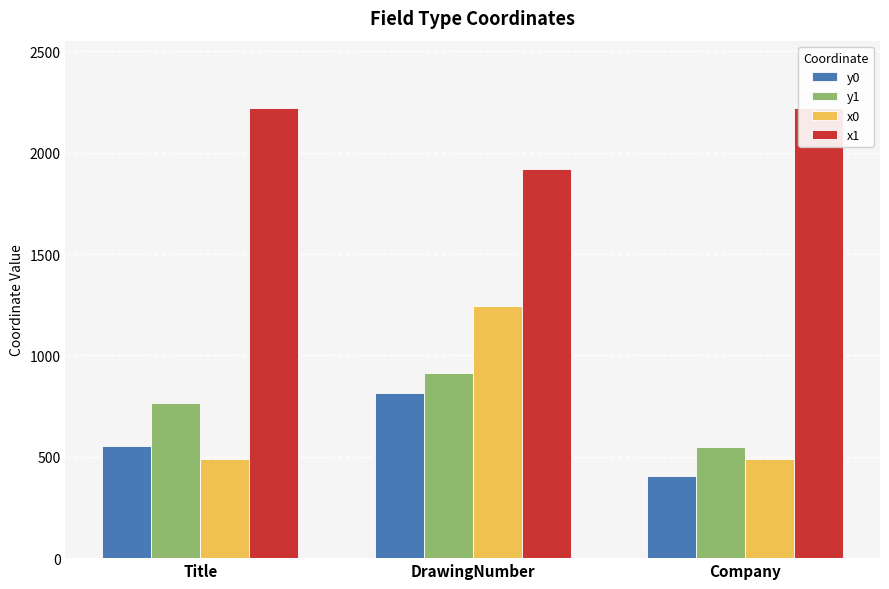

Reading left to right, transcribe all the data shown in this chart.

y0: Title=555	DrawingNumber=815	Company=404
y1: Title=767	DrawingNumber=913	Company=550
x0: Title=487	DrawingNumber=1242	Company=487
x1: Title=2220	DrawingNumber=1922	Company=2220